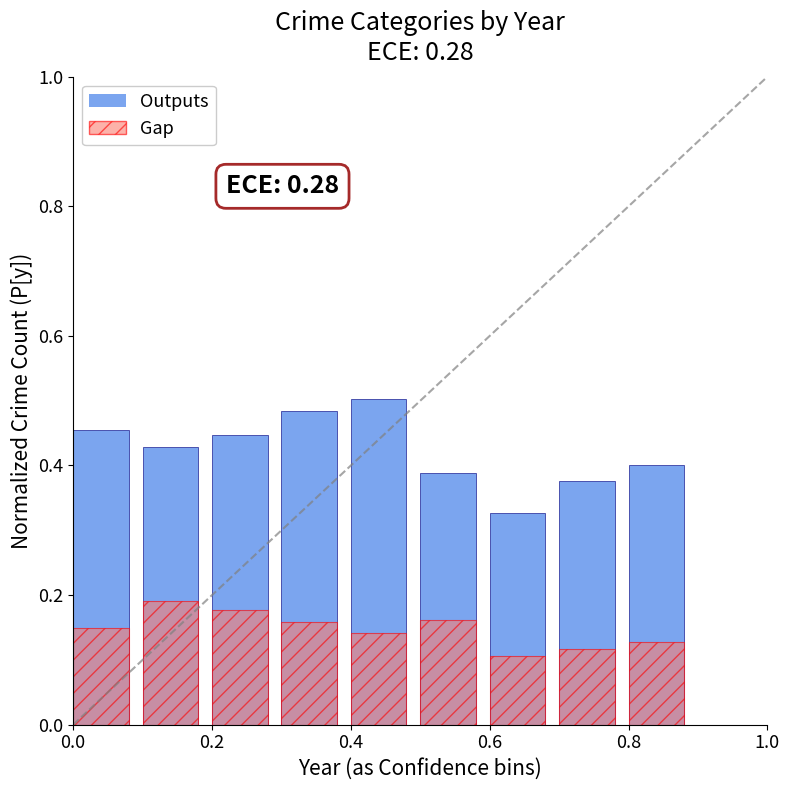

At which label does Gap reach its minimum?

6